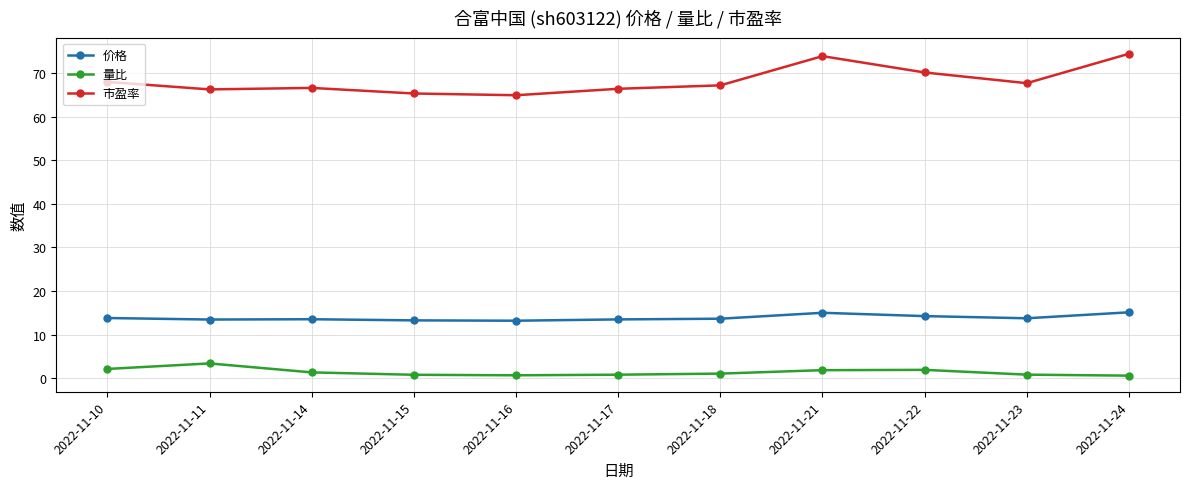

What is the sum of all 市盈率 values?

751.4